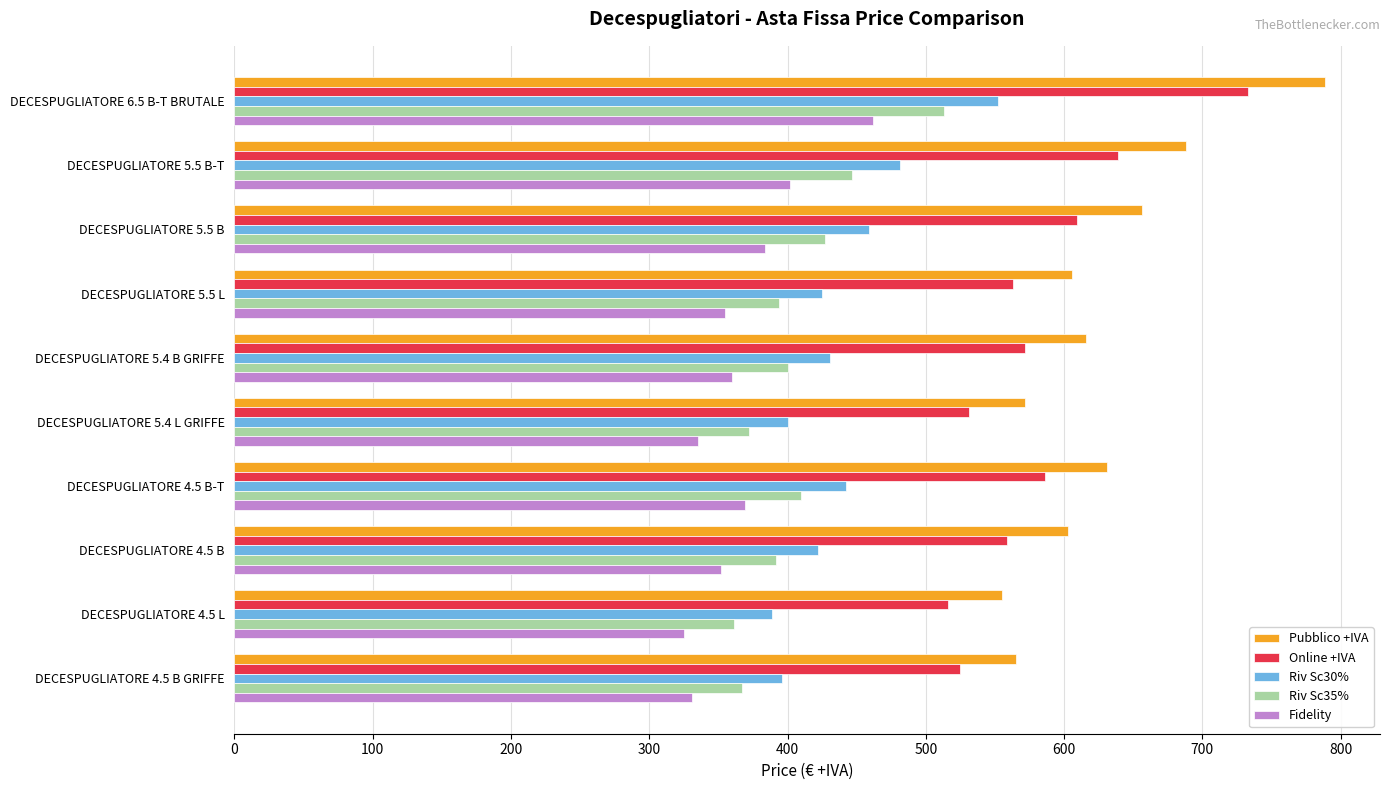

Which series has the widest spread of values?

Pubblico +IVA